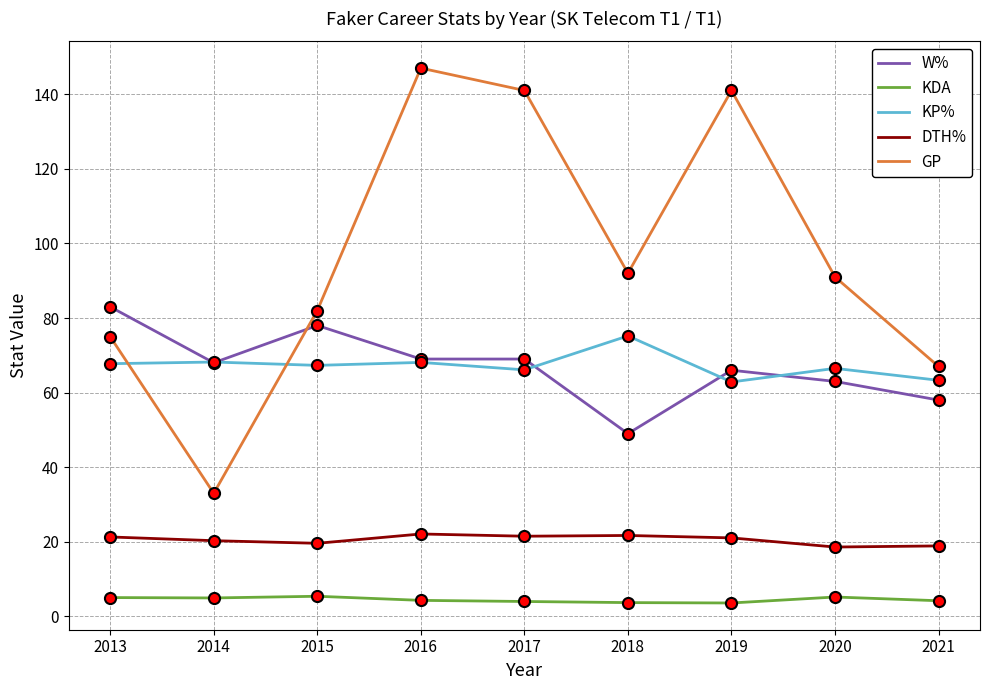

Which series has the widest spread of values?

GP